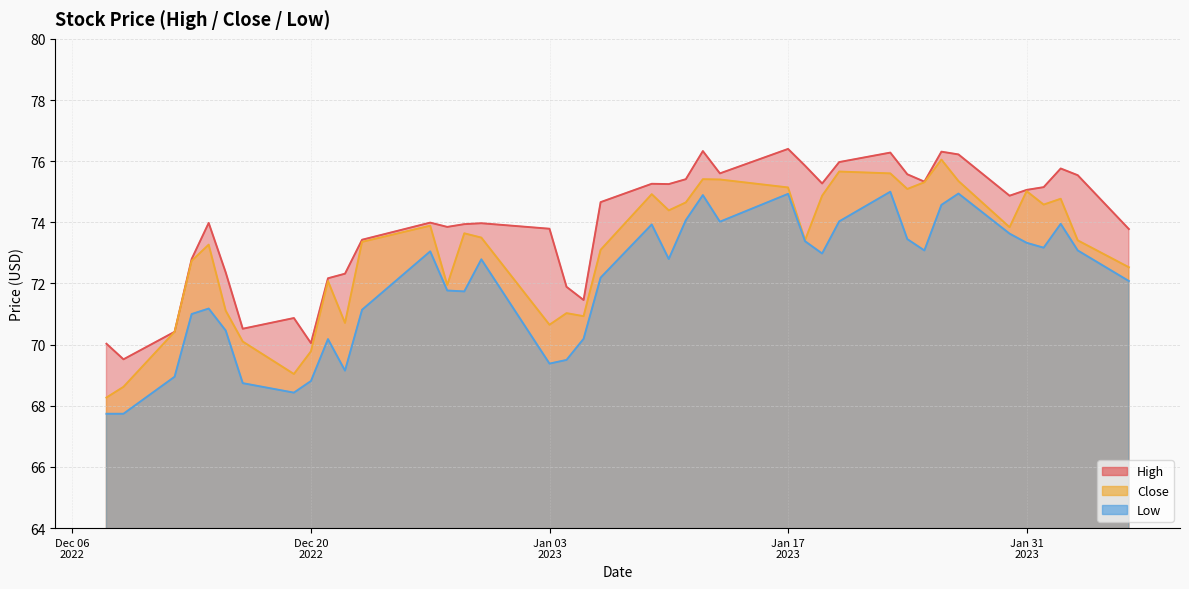

How many interior local peaks does the High series have?

10